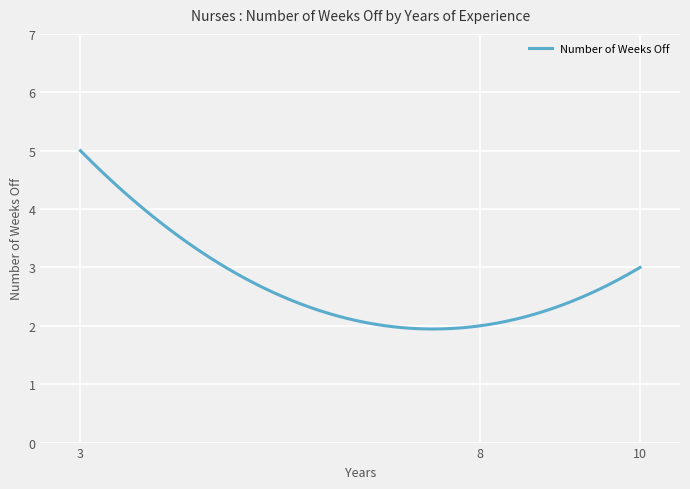

What is the maximum value shown in the chart?

5.0